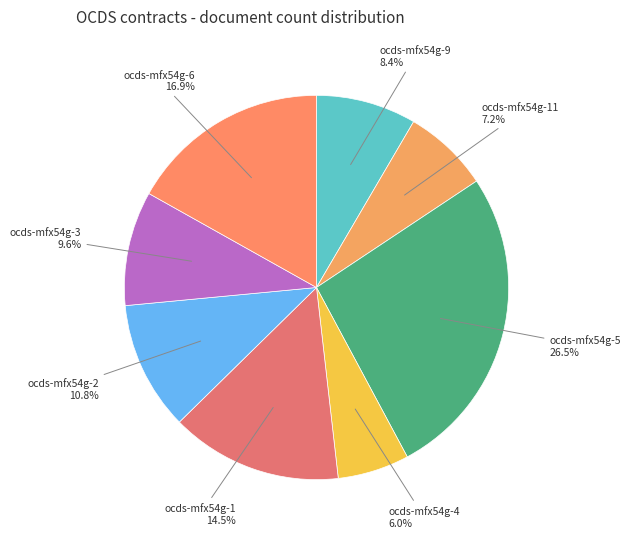

How many segments does this pie chart have?

8